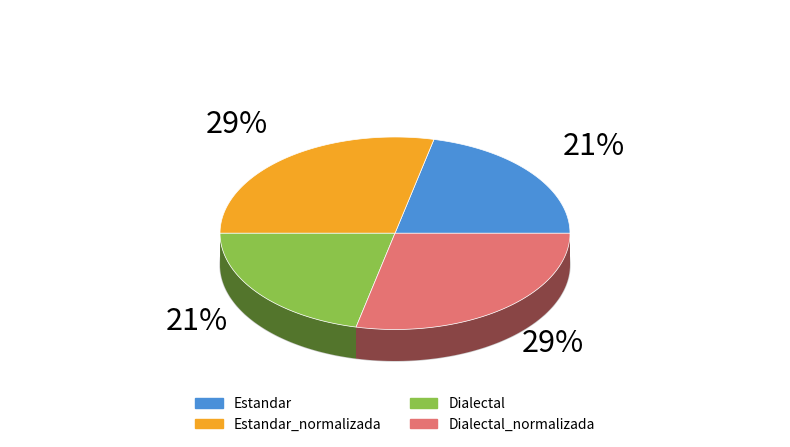

Does Dialectal_normalizada represent more than half of the total?

No